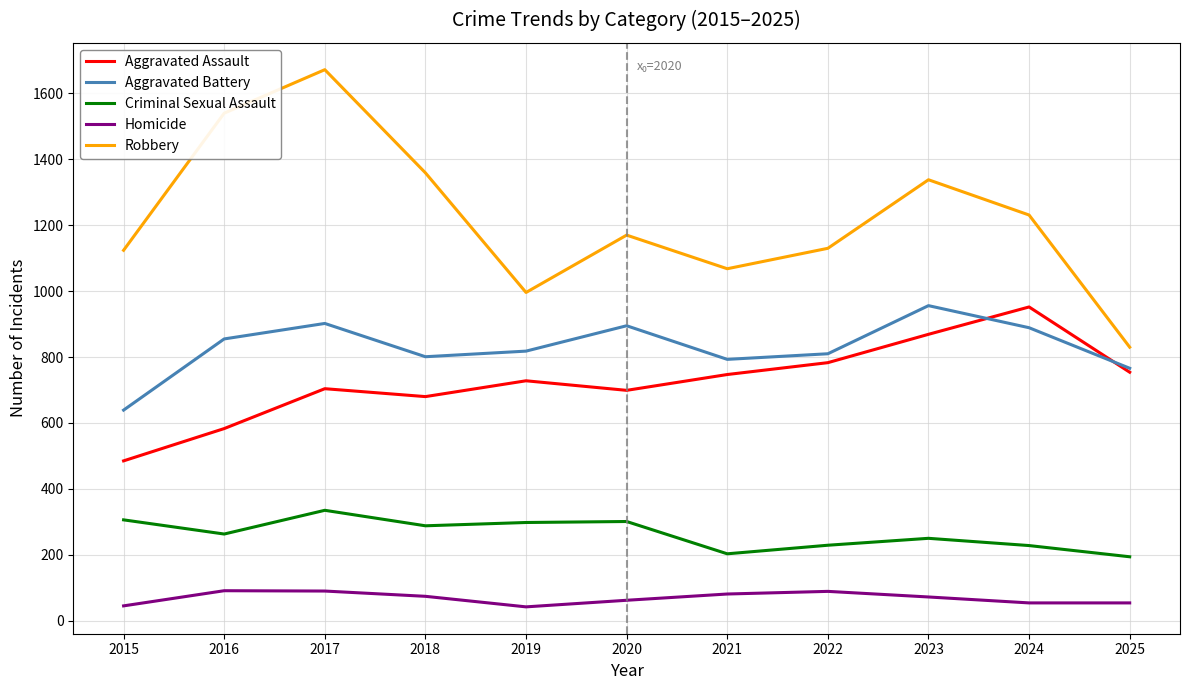

Count the number of data series in this chart.

5